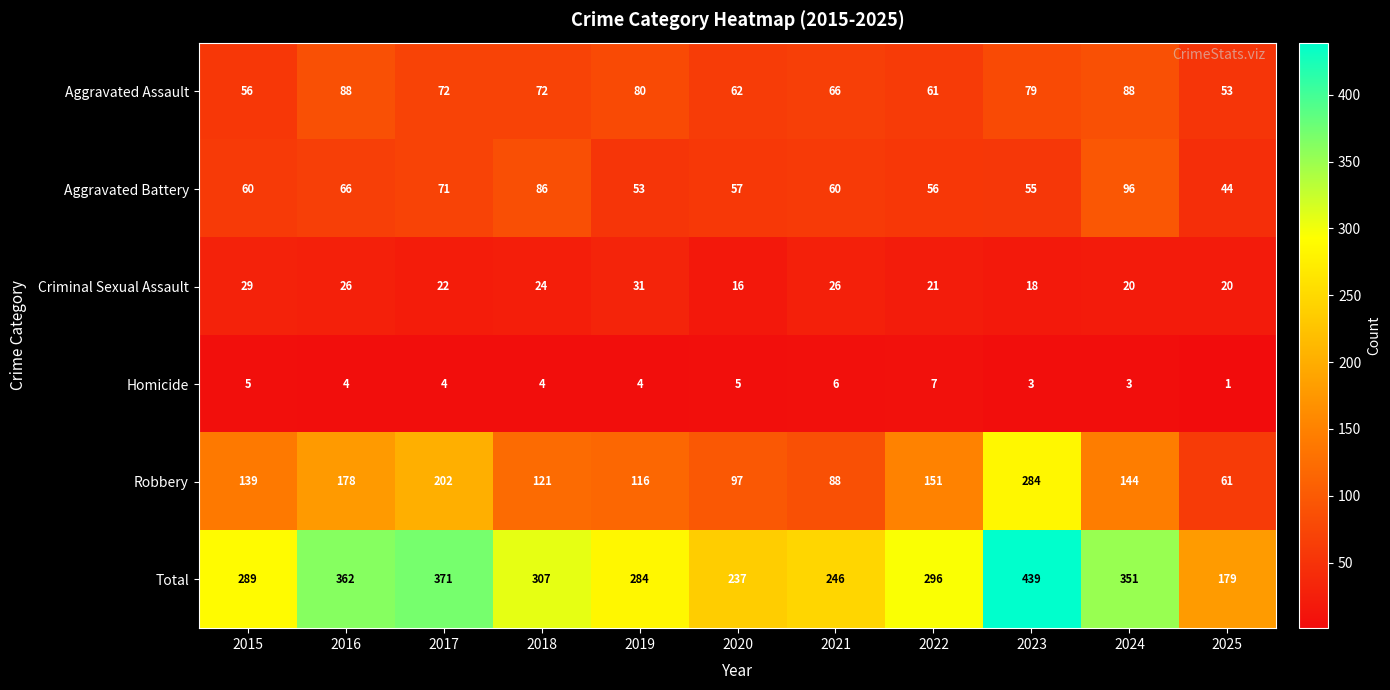

The value of Robbery at 2018 is 63. True or false?

False